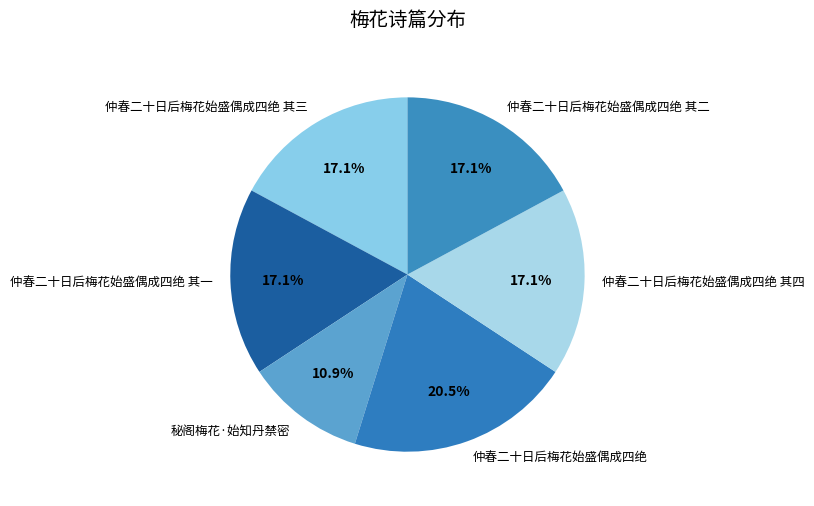

Is there a majority slice in this chart?

No